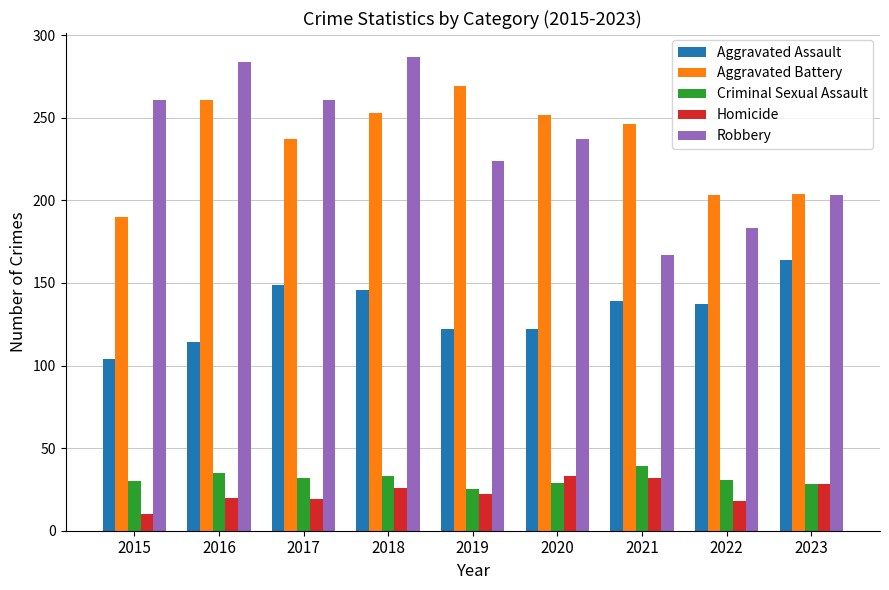

At which category is the sum across all series the highest?

2018